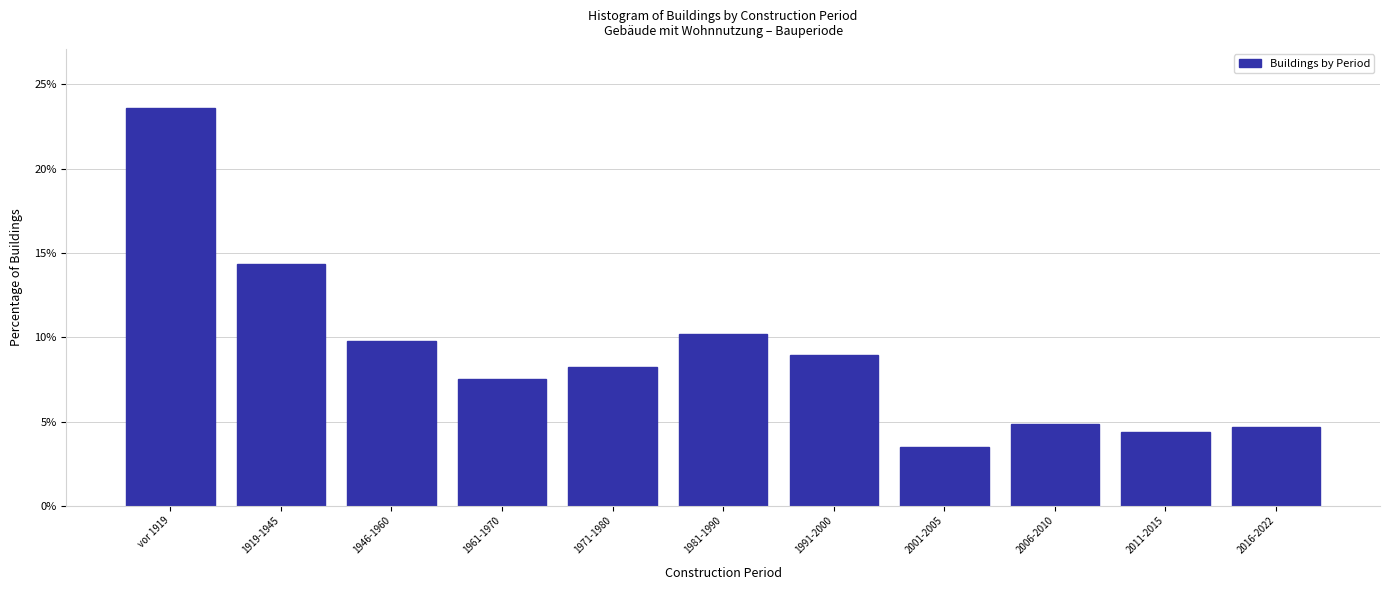

Reading left to right, list all the values displayed in this chart.

vor 1919=23.6	1919-1945=14.4	1946-1960=9.8	1961-1970=7.5	1971-1980=8.2	1981-1990=10.2	1991-2000=9.0	2001-2005=3.5	2006-2010=4.8	2011-2015=4.4	2016-2022=4.7